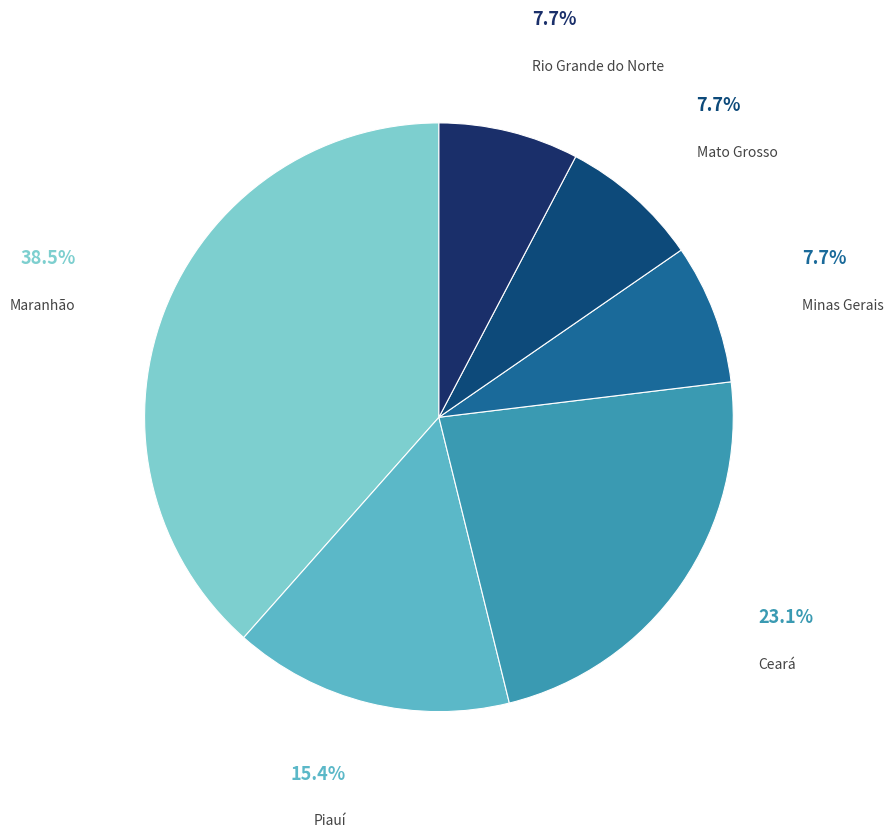

How many segments does this pie chart have?

6